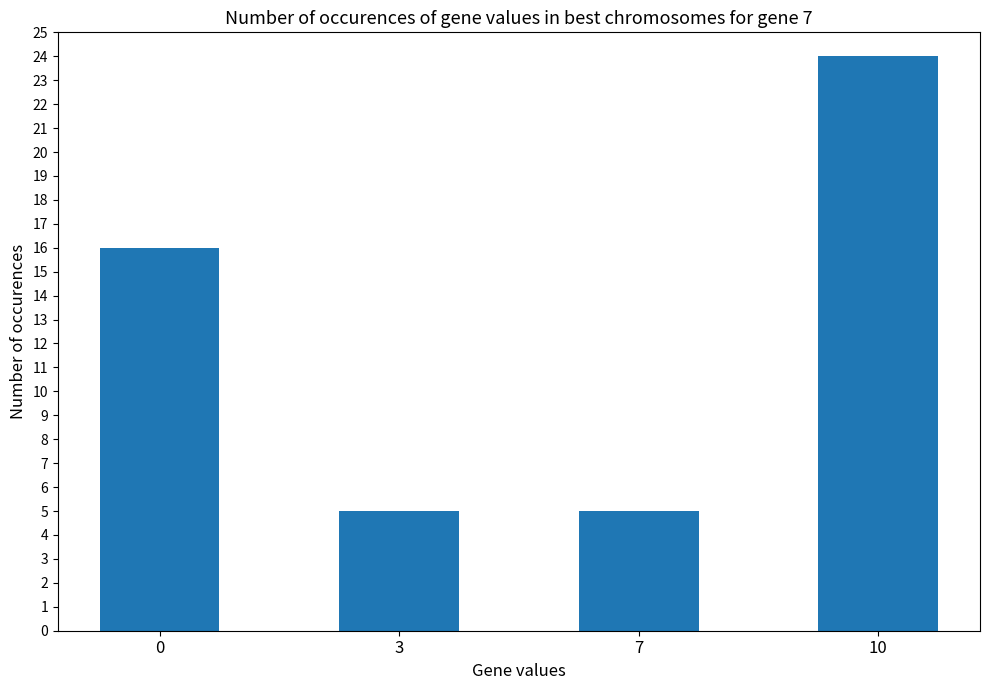

What is the sum of all values?

50